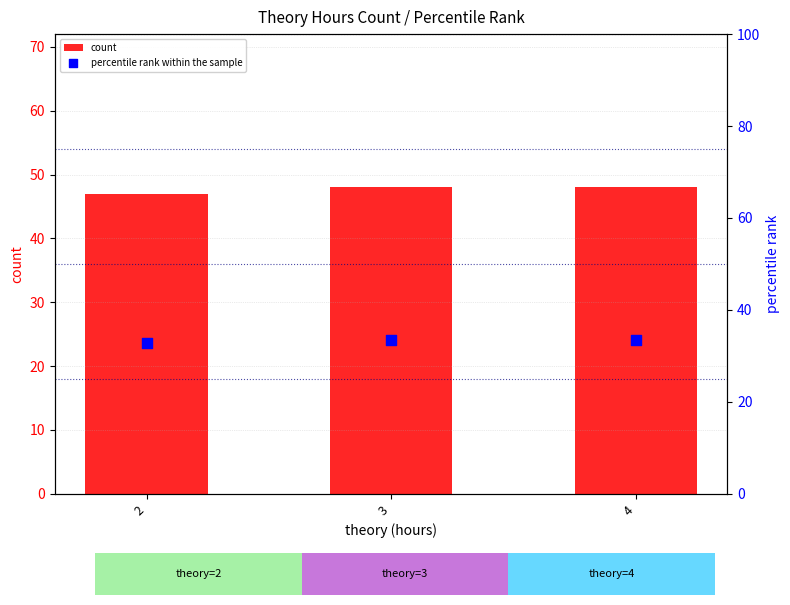

At which category is the sum across all series the highest?

3